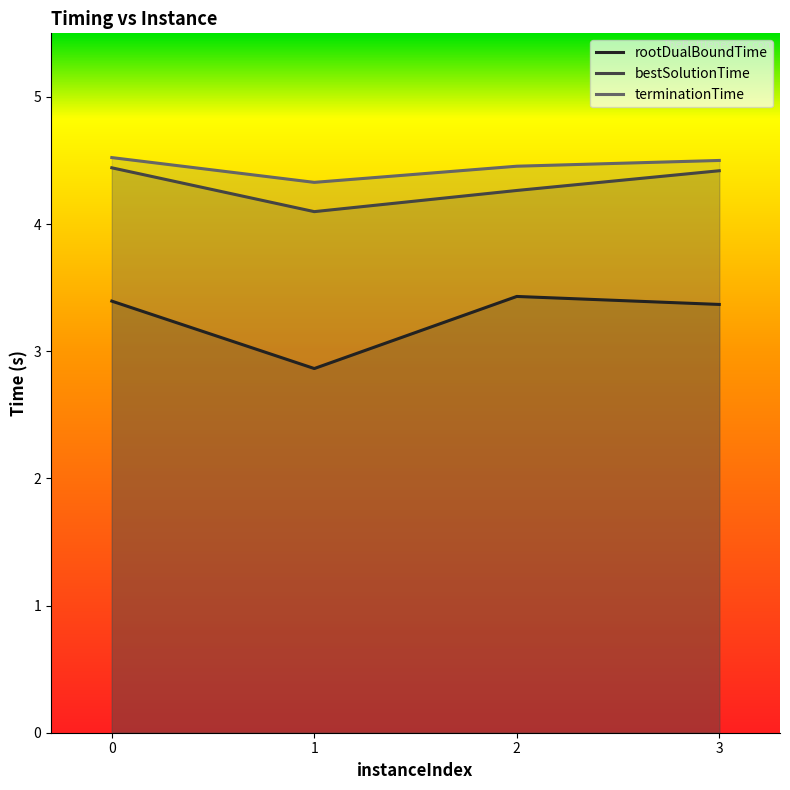

Which series changed the most between 1 and 2?

rootDualBoundTime